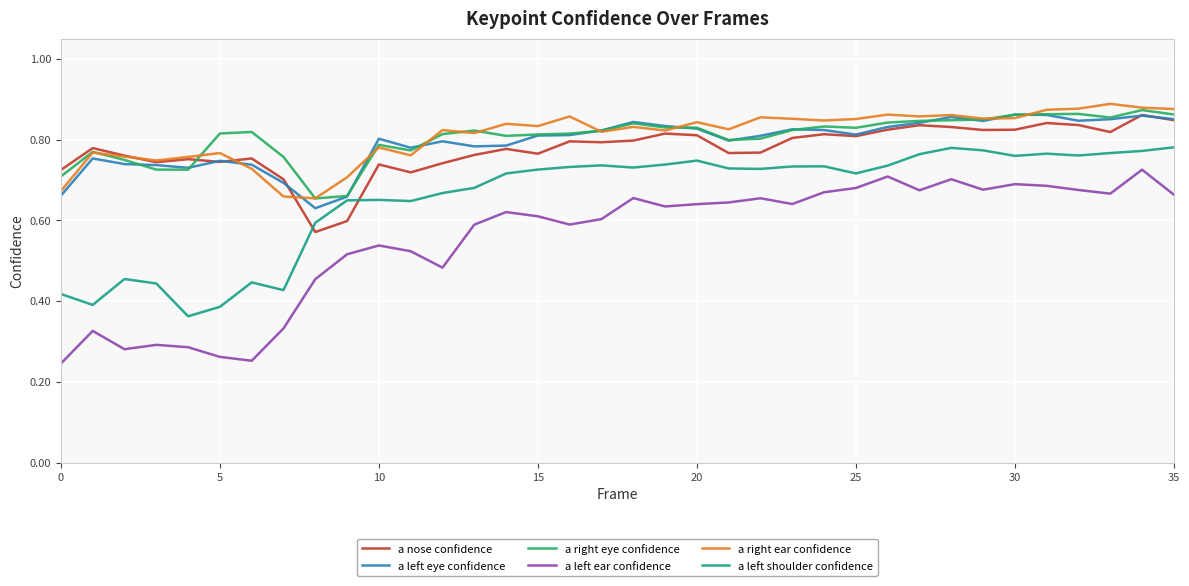

True or false: a left shoulder confidence and a right eye confidence cross at least once.

False